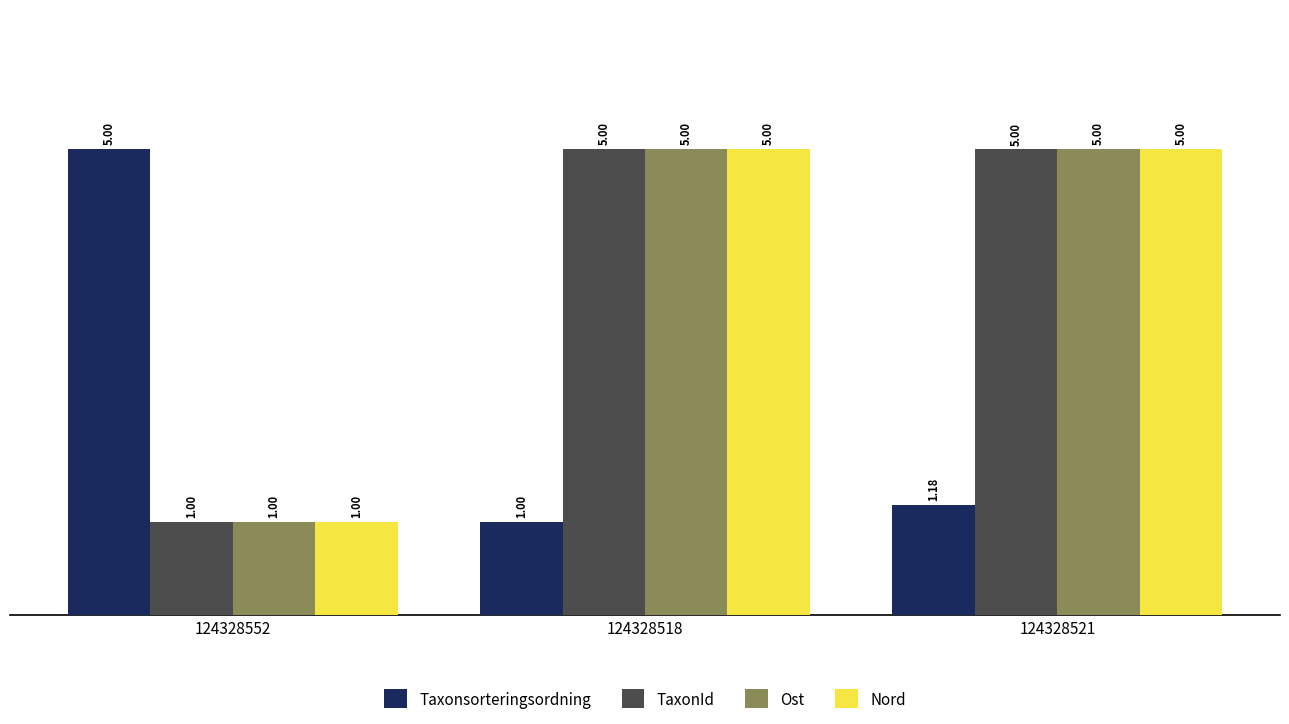

How many categories are shown in the chart?

3